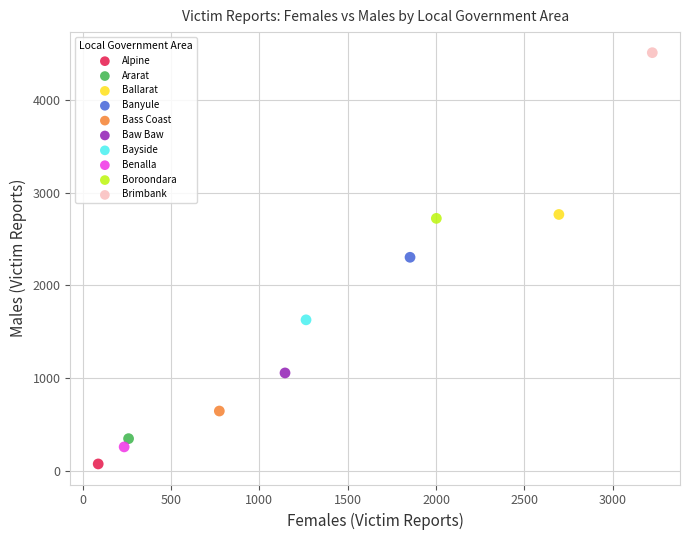

Which series reaches the maximum Y coordinate?

Brimbank